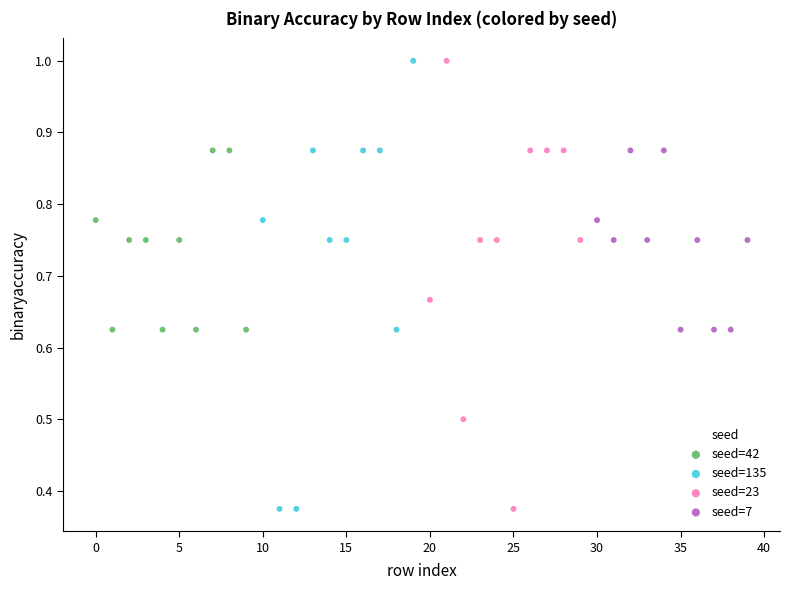

What are all the series names shown in the legend?

seed=42, seed=135, seed=23, seed=7